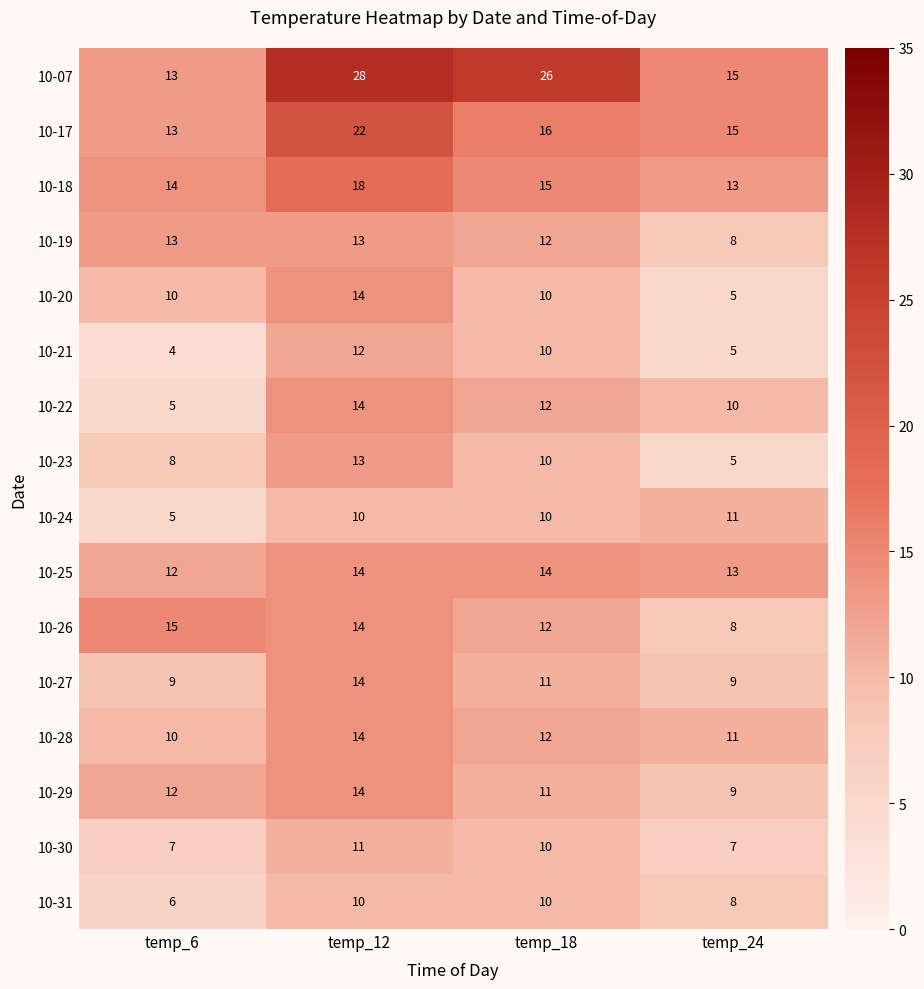

Rank the categories by 10-28 value from highest to lowest.

temp_12, temp_18, temp_24, temp_6